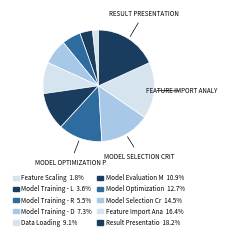

Does any single category account for the majority?

No